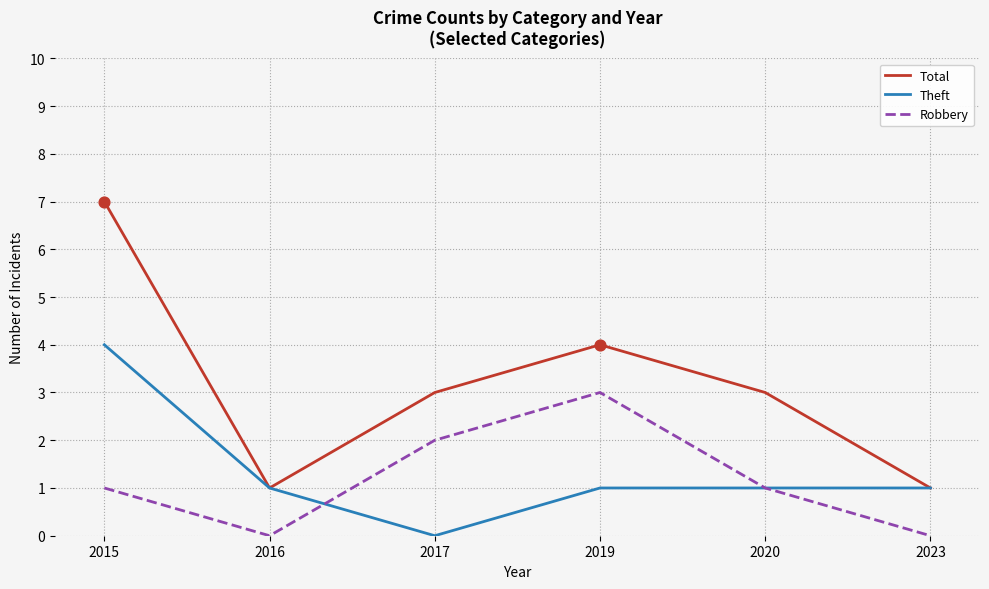

At which category is the sum across all series the highest?

2015